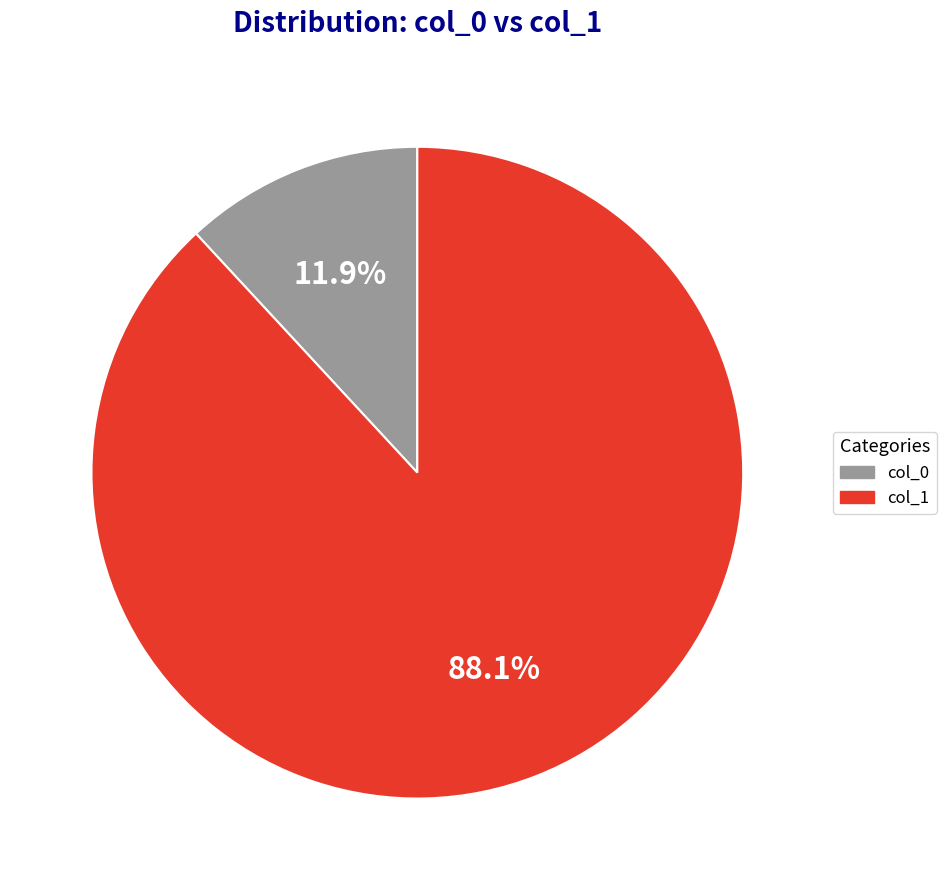

Which category has the smallest portion of the pie?

col_0